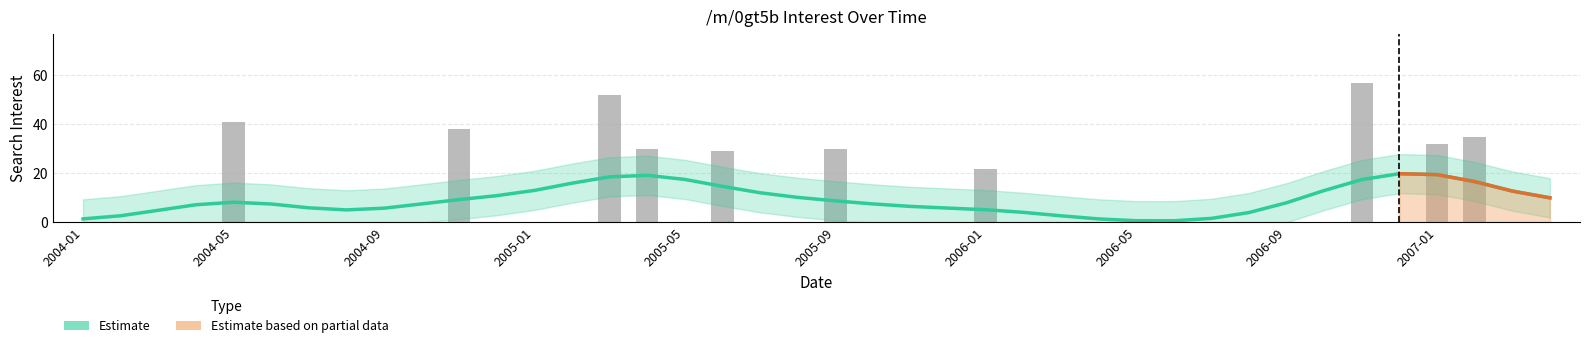

What is the difference between the maximum and second lowest values in the Estimate series?

19.2